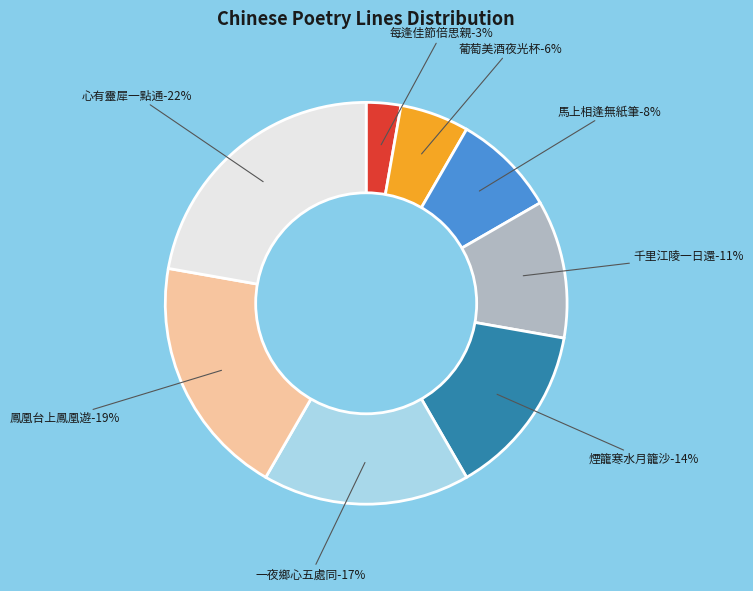

What percentage do 鳳凰台上鳳凰遊 and 葡萄美酒夜光杯 together represent?

25.0%